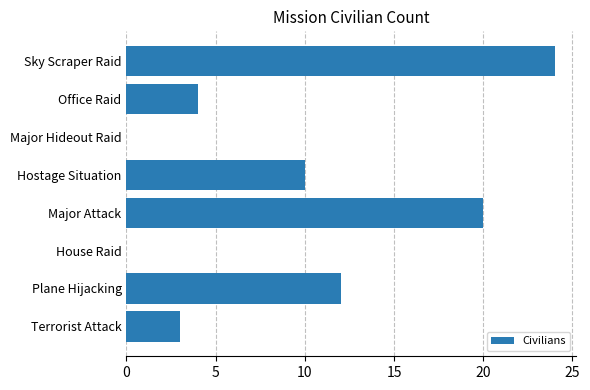

What is the sum of all values?

73